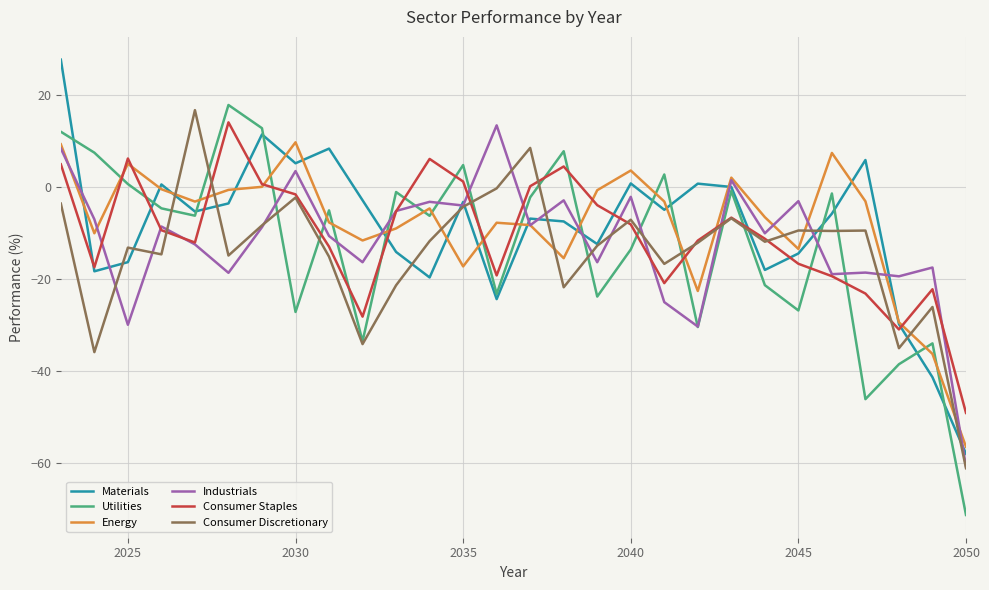

What is the greatest value displayed?

27.7